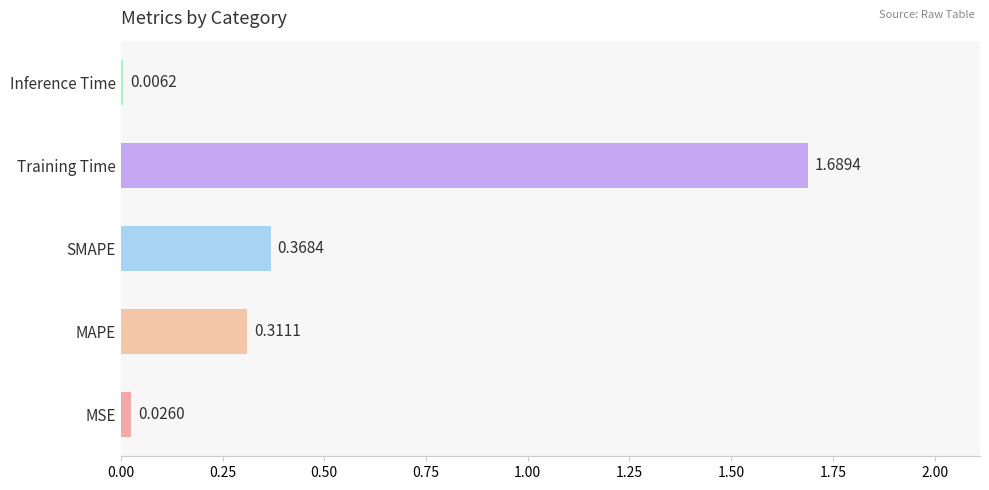

Which has a higher value, Inference Time or MAPE?

MAPE